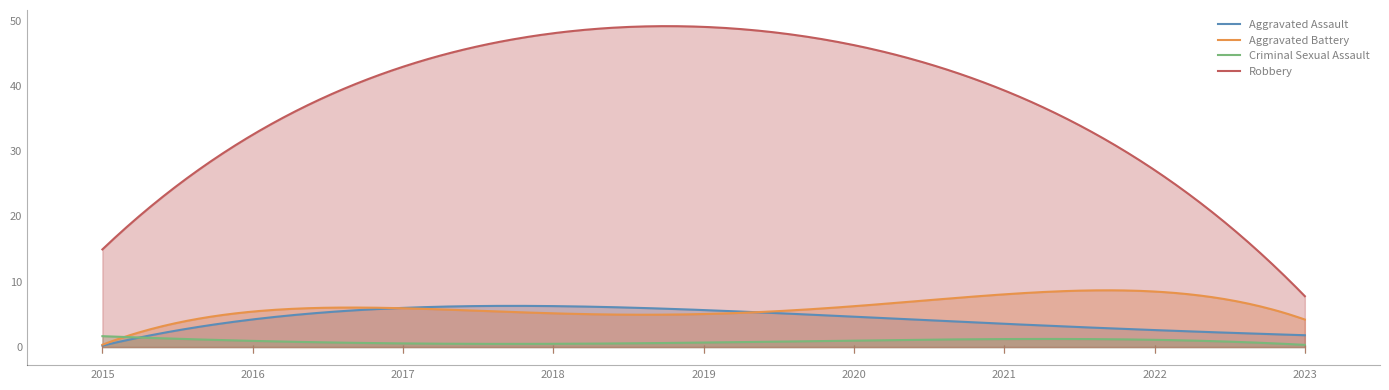

True or false: Robbery and Criminal Sexual Assault intersect in this chart.

False